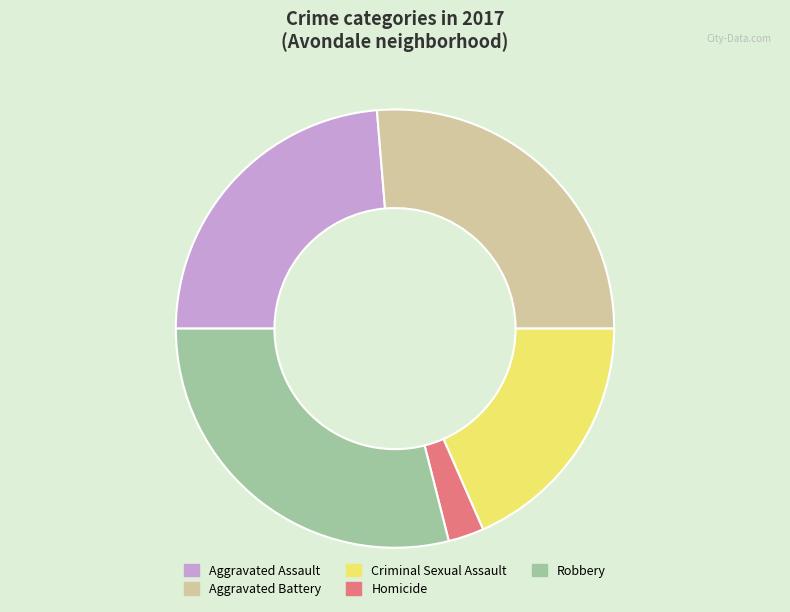

Is there any slice that represents more than half of the pie?

No